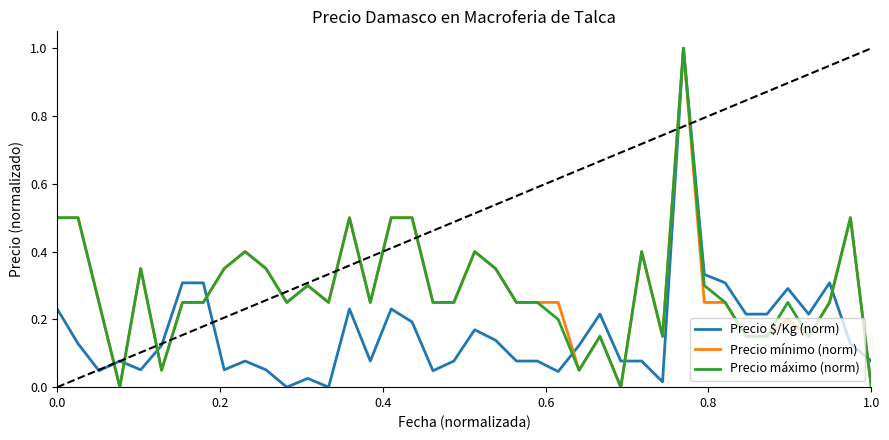

What is the maximum value for Precio mínimo (norm)?

1.0